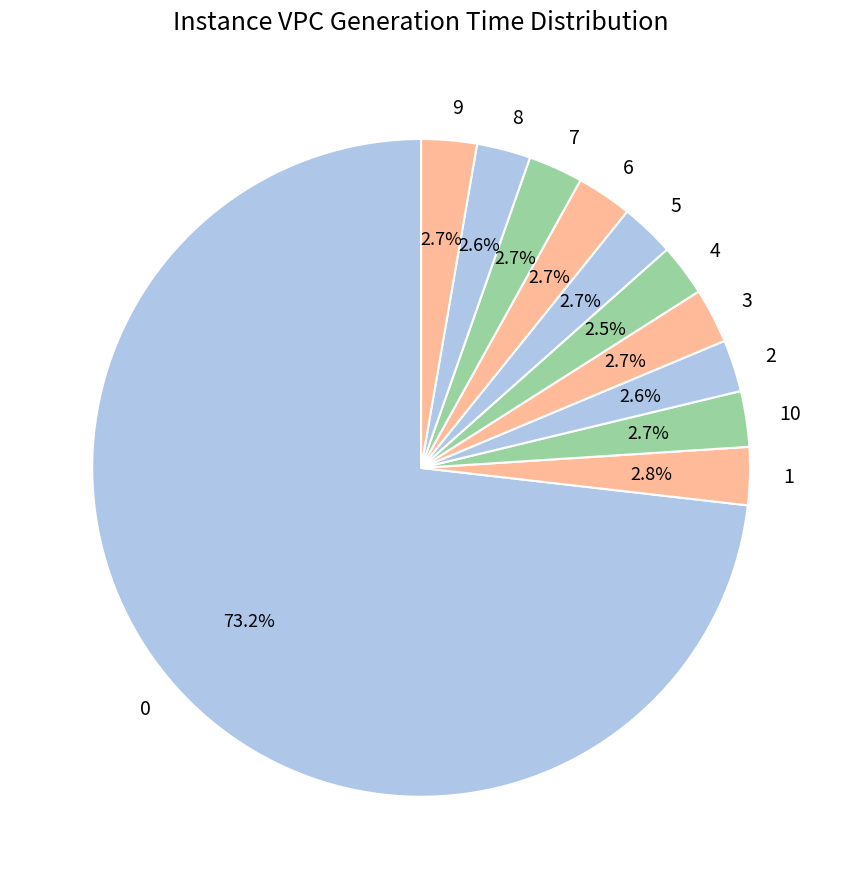

The 1 slice represents 9% of the pie. True or false?

False